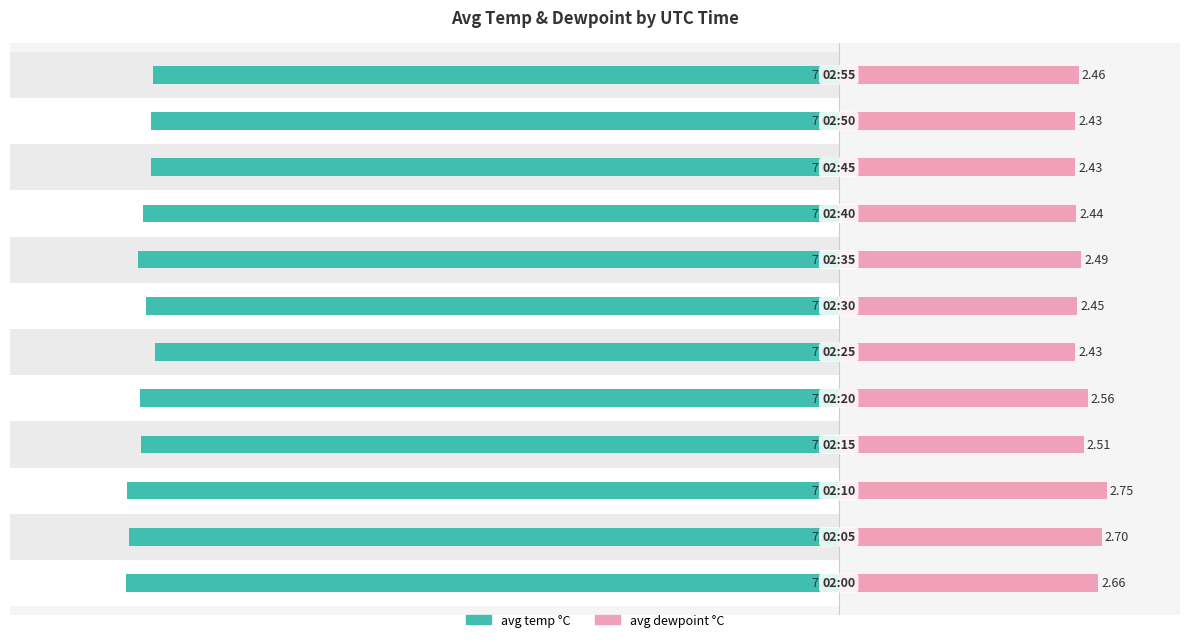

What is the difference between the second highest and second lowest values in the avg temp °C series?

0.3